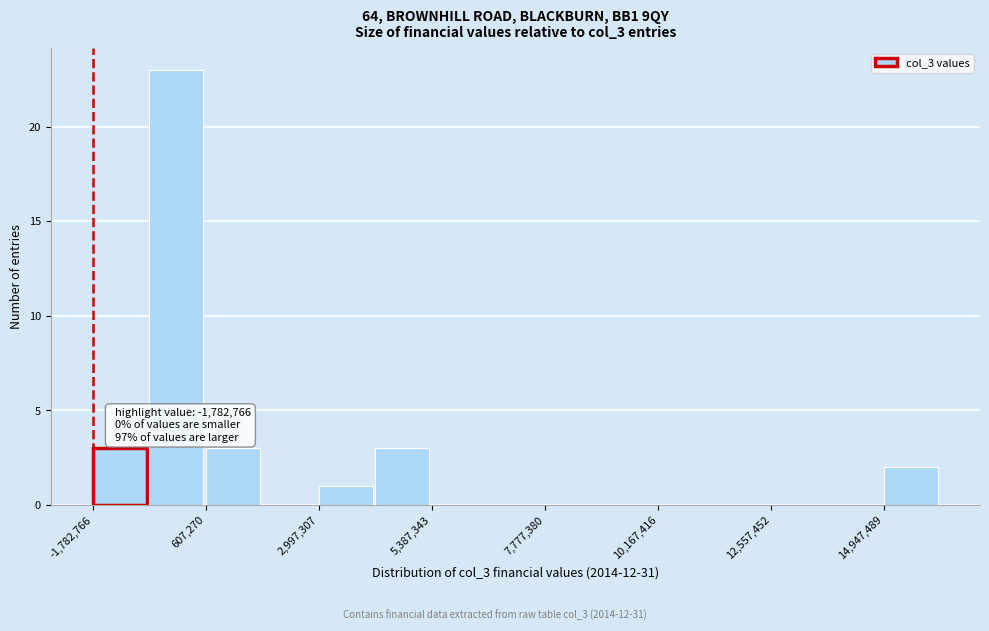

Around what value on the x-axis is the tallest bar? Give the approximate position of its centre, as read against the axis.

0